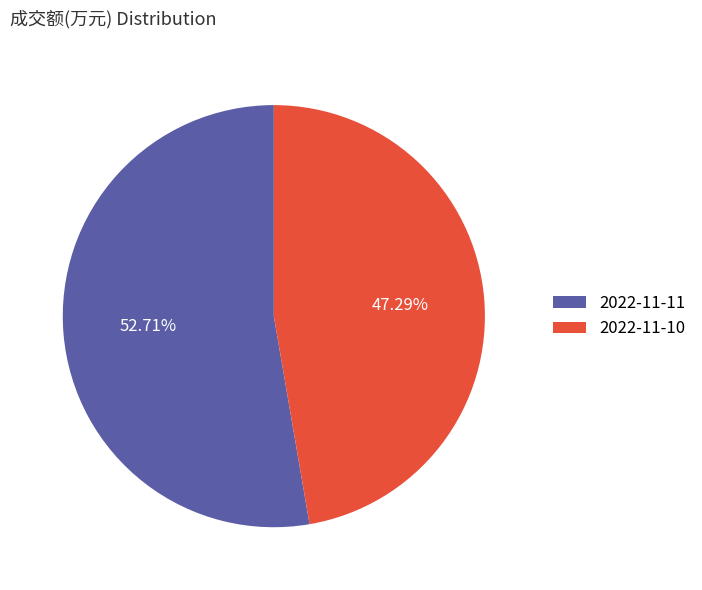

What is the largest slice in the pie chart?

2022-11-11